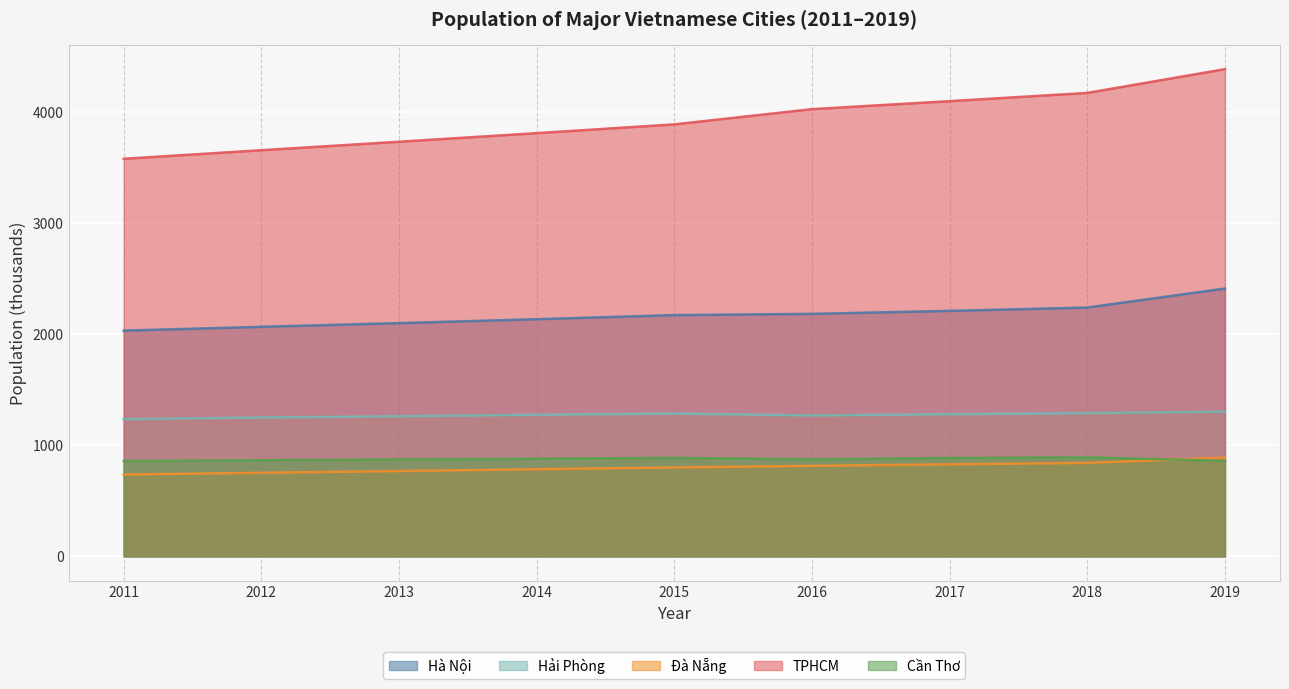

Count the number of categories in the chart.

9